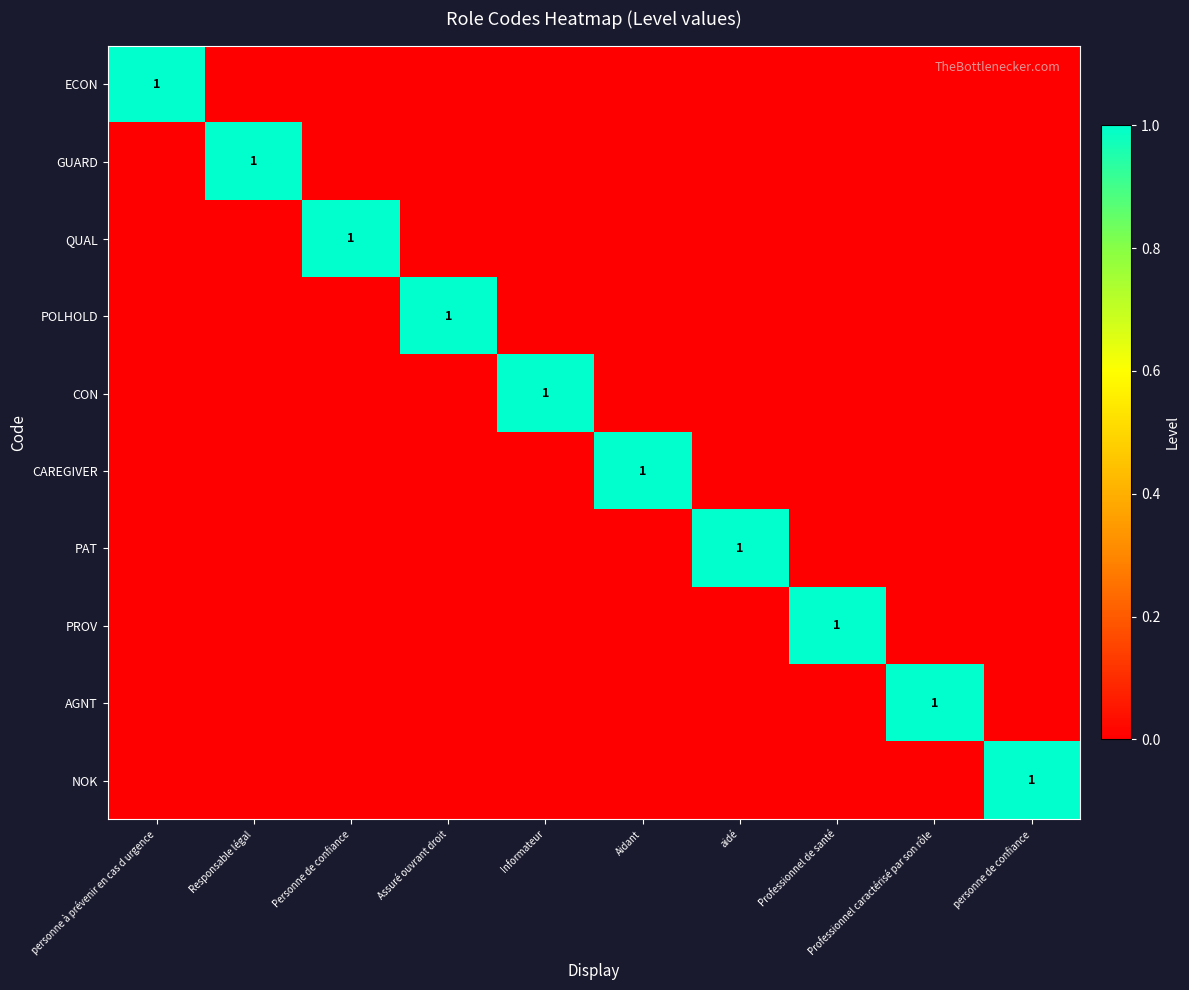

The value of CAREGIVER at Aidant is 1. True or false?

True